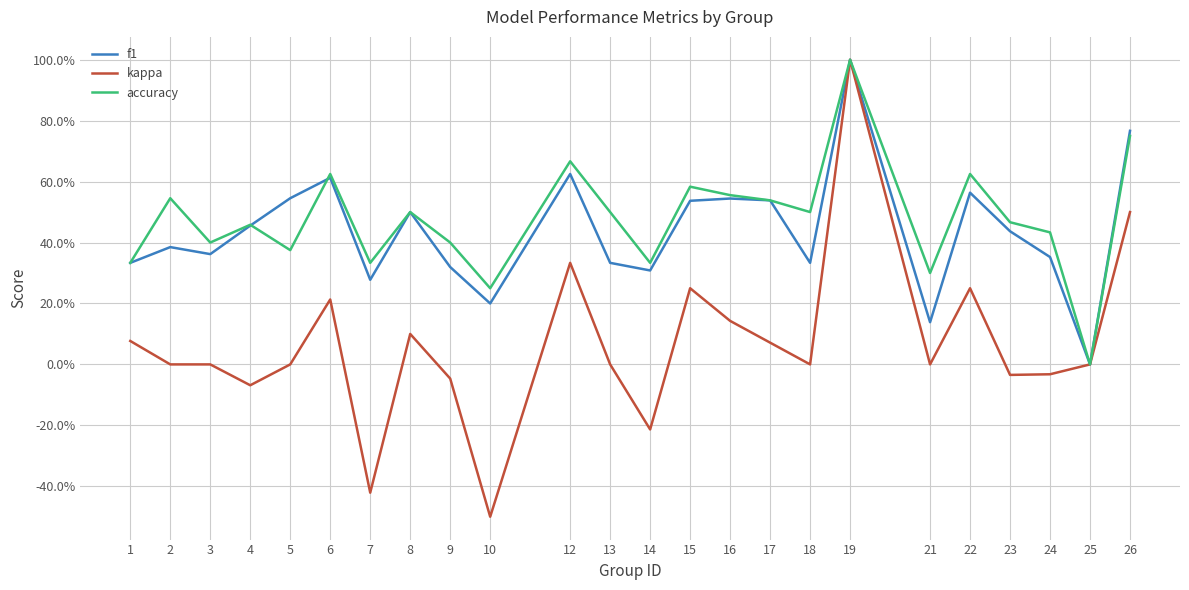

Is it true that kappa equals 0.8 at 26?

False